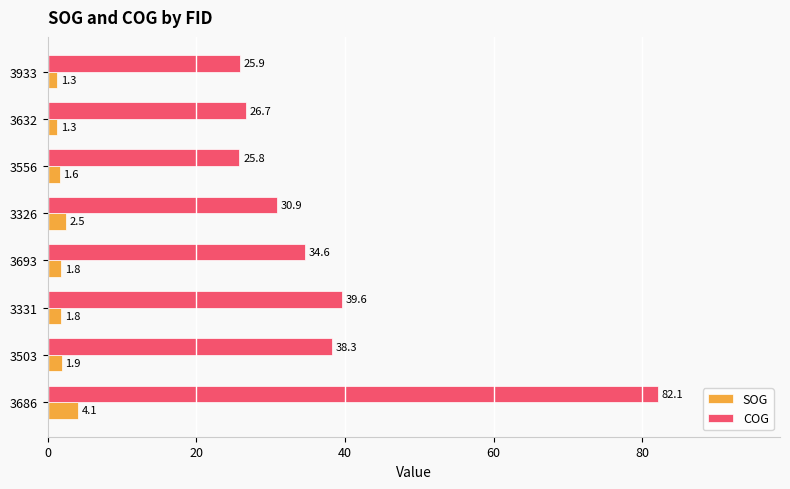

What is the total value across all series at 3632?

28.0